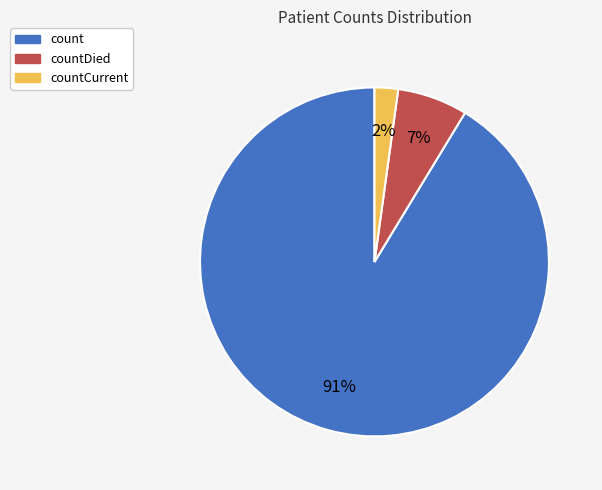

To the nearest percent, what is the average slice percentage?

33%